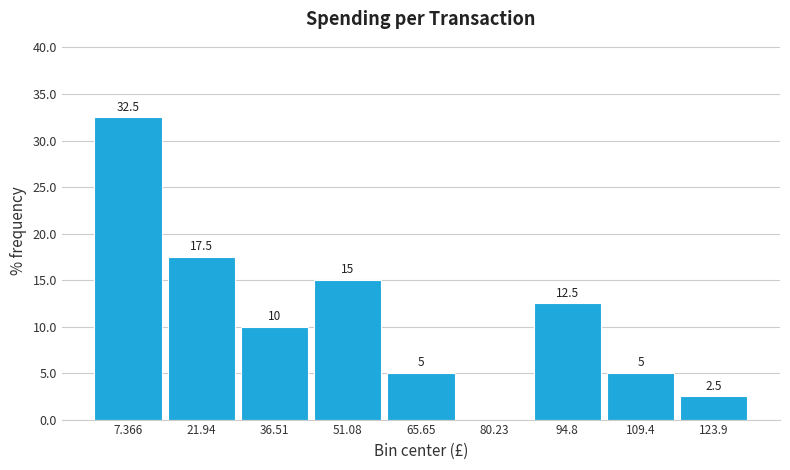

Over which range of the x-axis is the bar tallest?

0 to 14